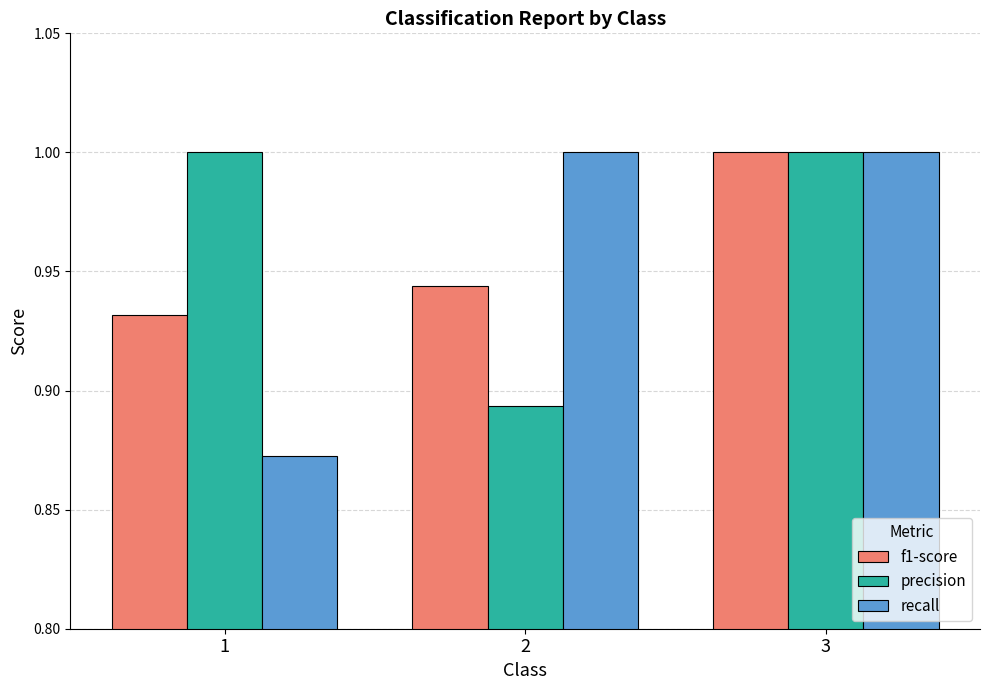

At 2, list the series in order from smallest to largest.

precision, f1-score, recall